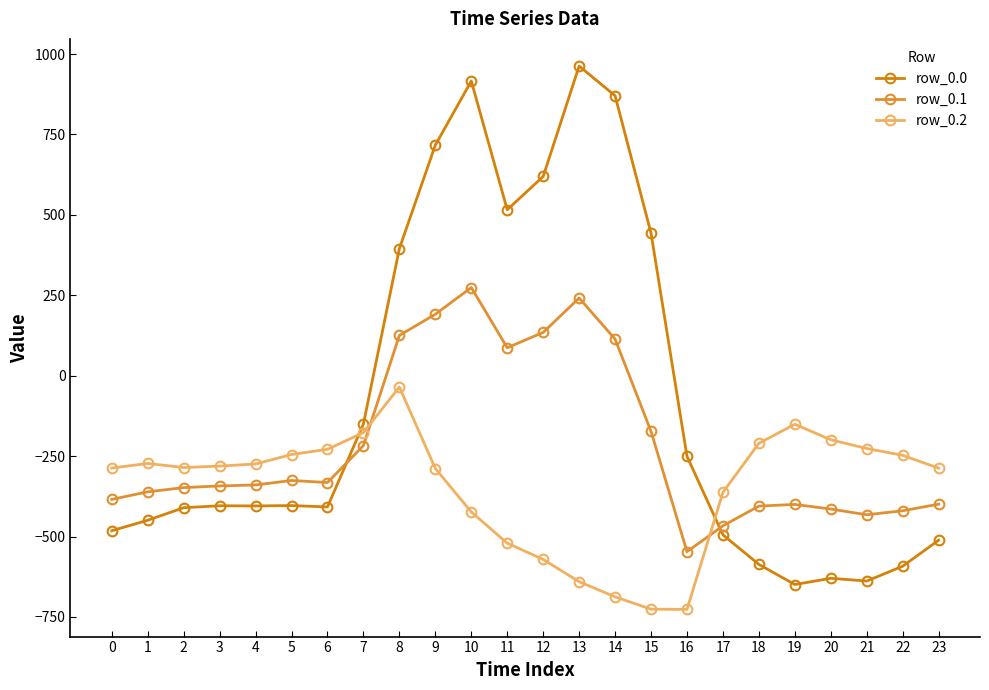

What is the spread (max minus min) of values at 12?

1190.6